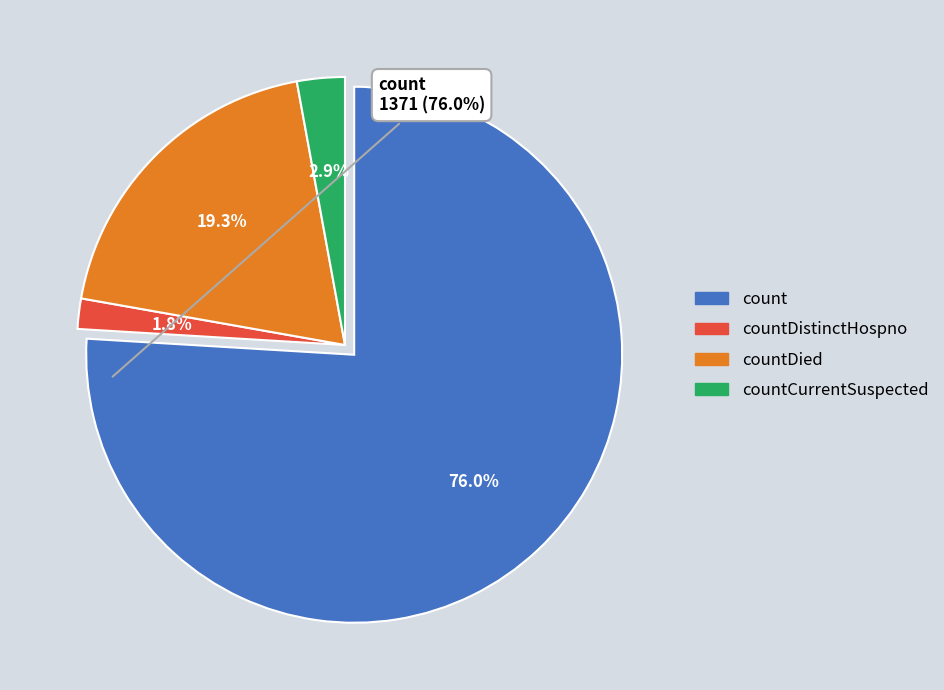

Count the number of slices in the pie.

4